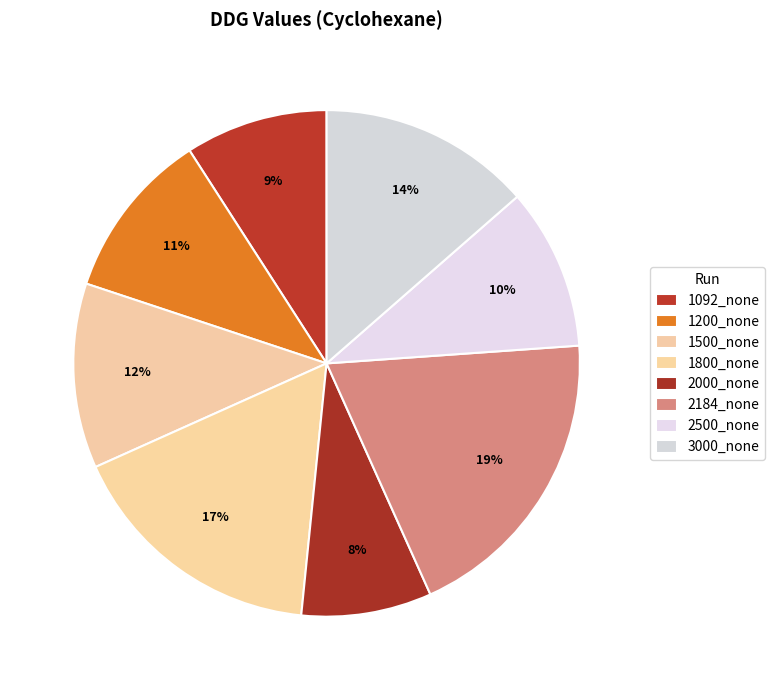

True or false: 3000_none accounts for 23% of the total.

False